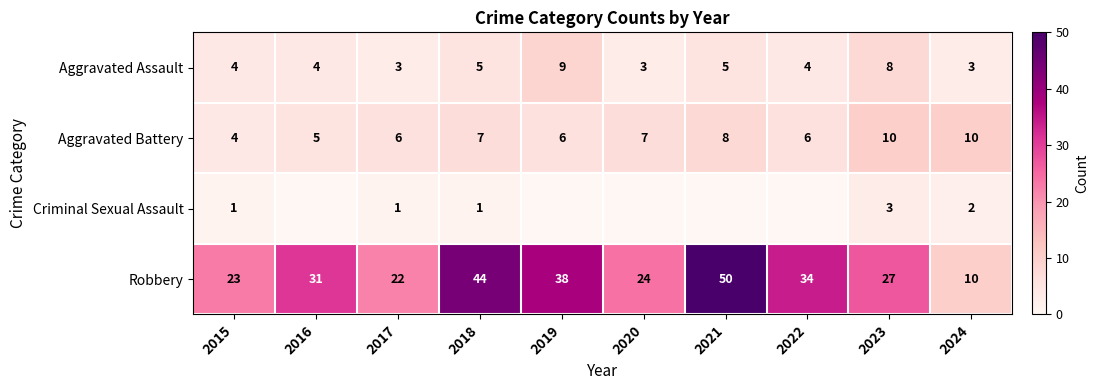

What is the sum of all Criminal Sexual Assault values?

8